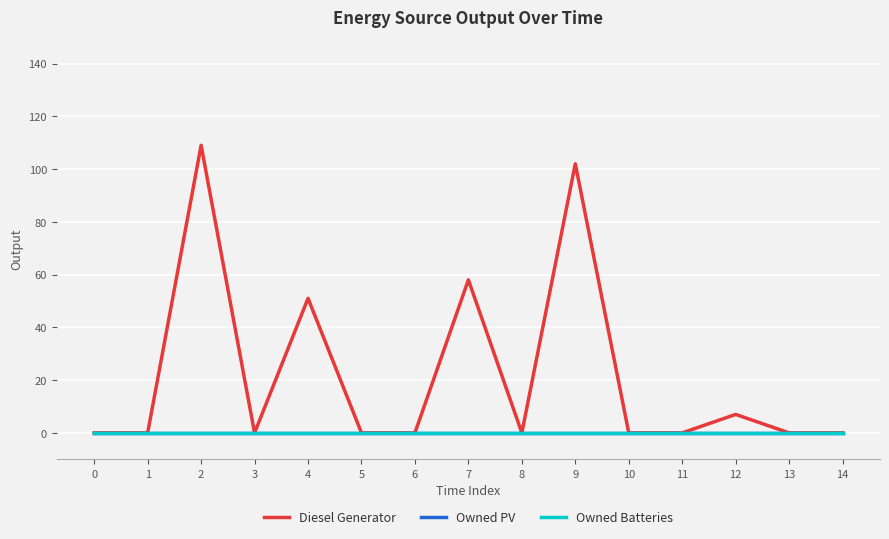

Does the chart display data point markers on the line(s)?

No